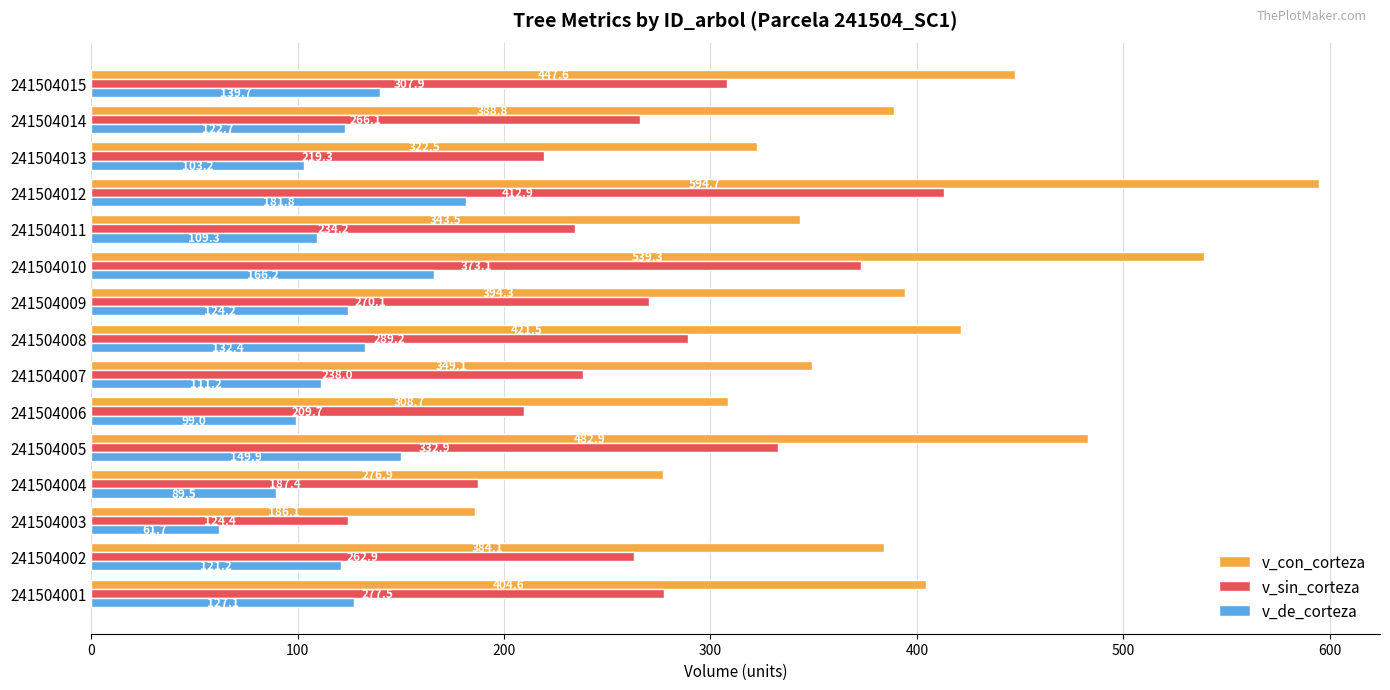

At how many categories does at least one series exceed 387?

8